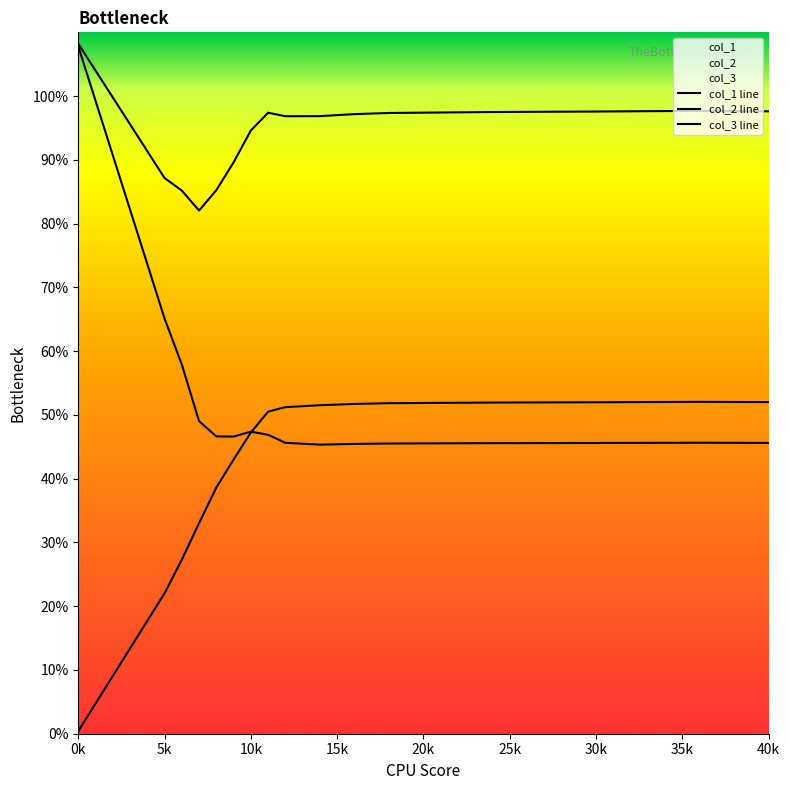

How many data points does each series have?

16